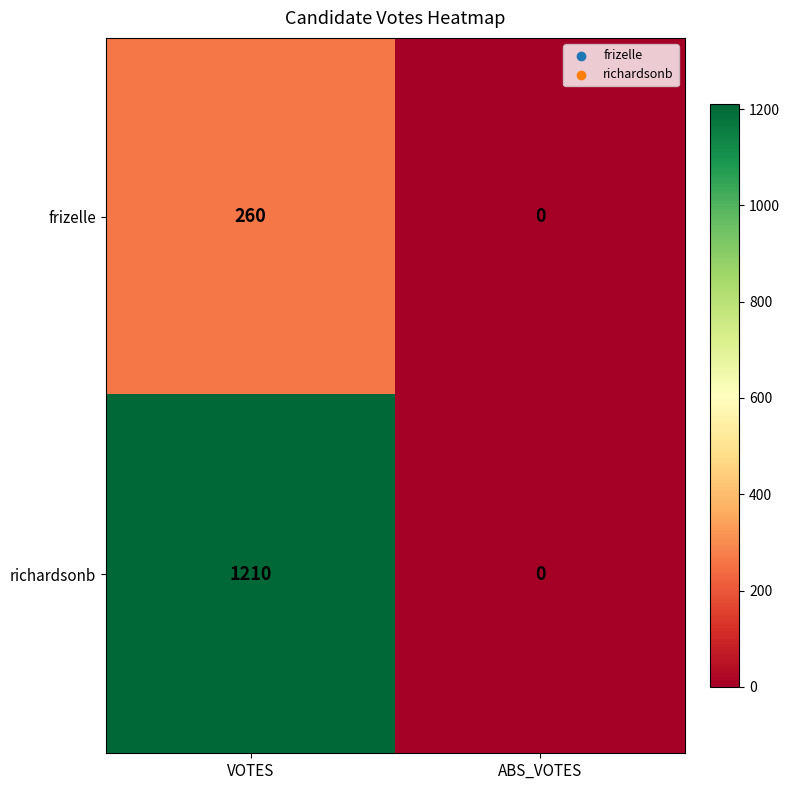

The richardsonb series shows 789 at VOTES. True or false?

False